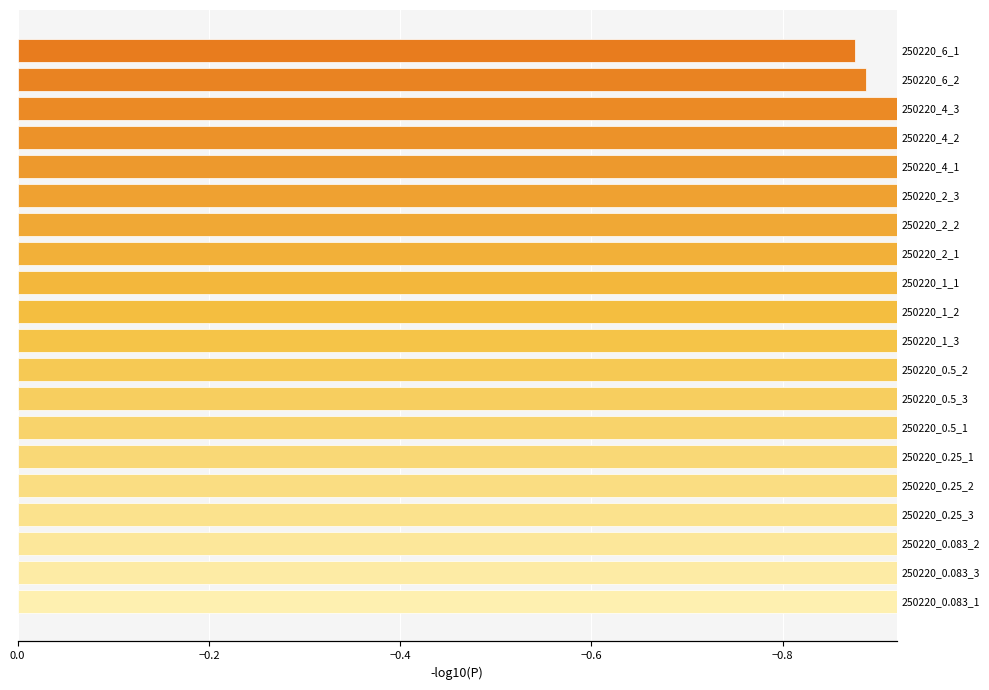

What is the minimum value shown in the chart?

-3.0